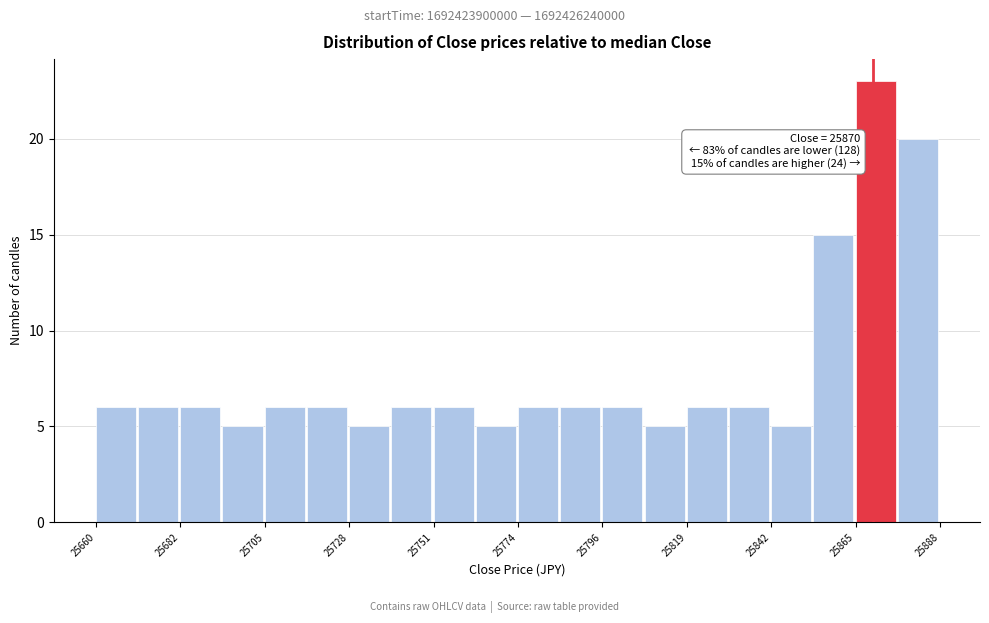

Read against the x-axis, roughly where is the centre of the tallest bar?

25870